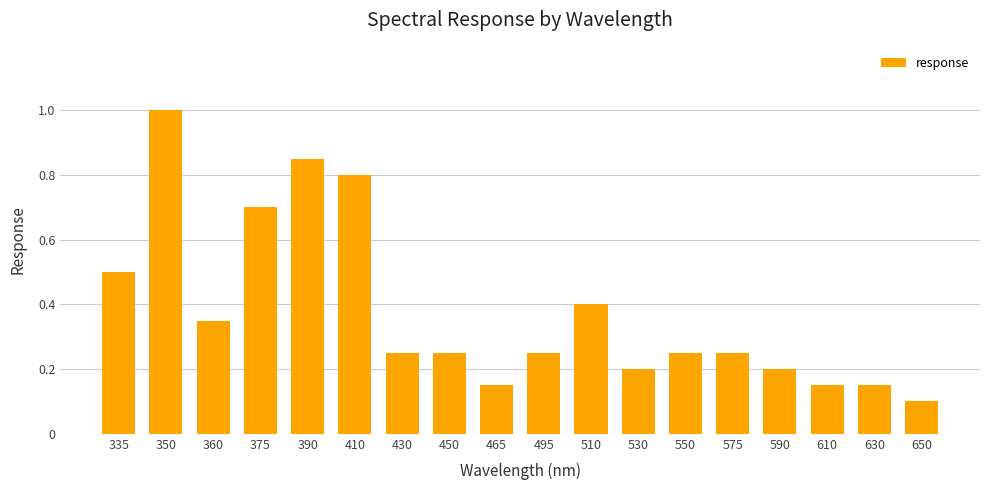

Where is the data nearest to the value 0?

650